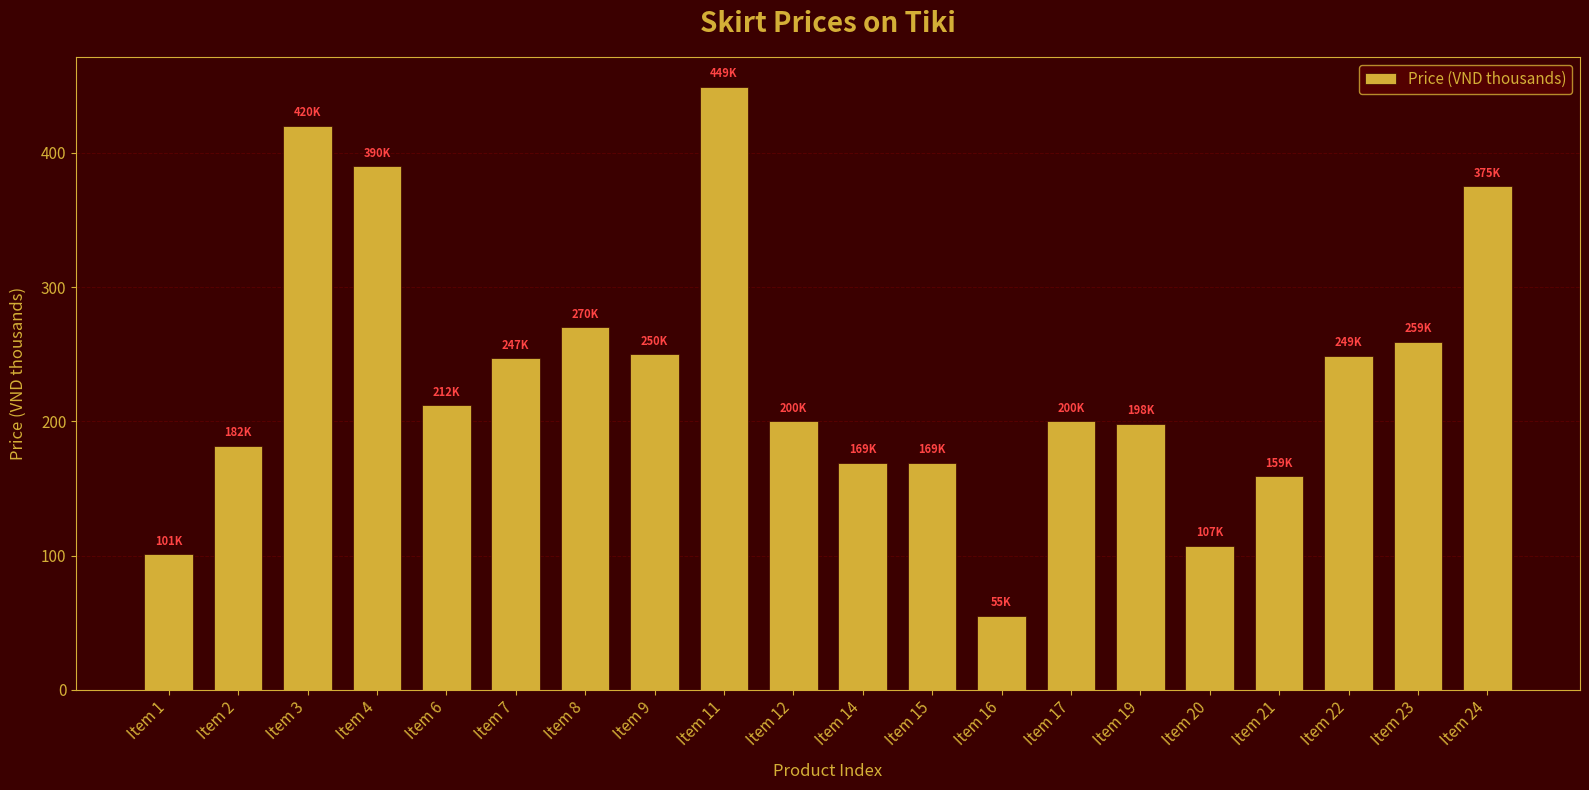

Between Item 6 and Item 9, which is larger?

Item 9